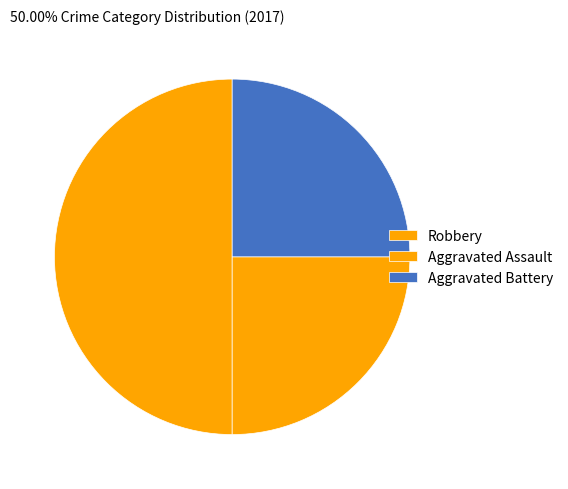

To the nearest percent, what percentage of the pie is Aggravated Assault?

25%